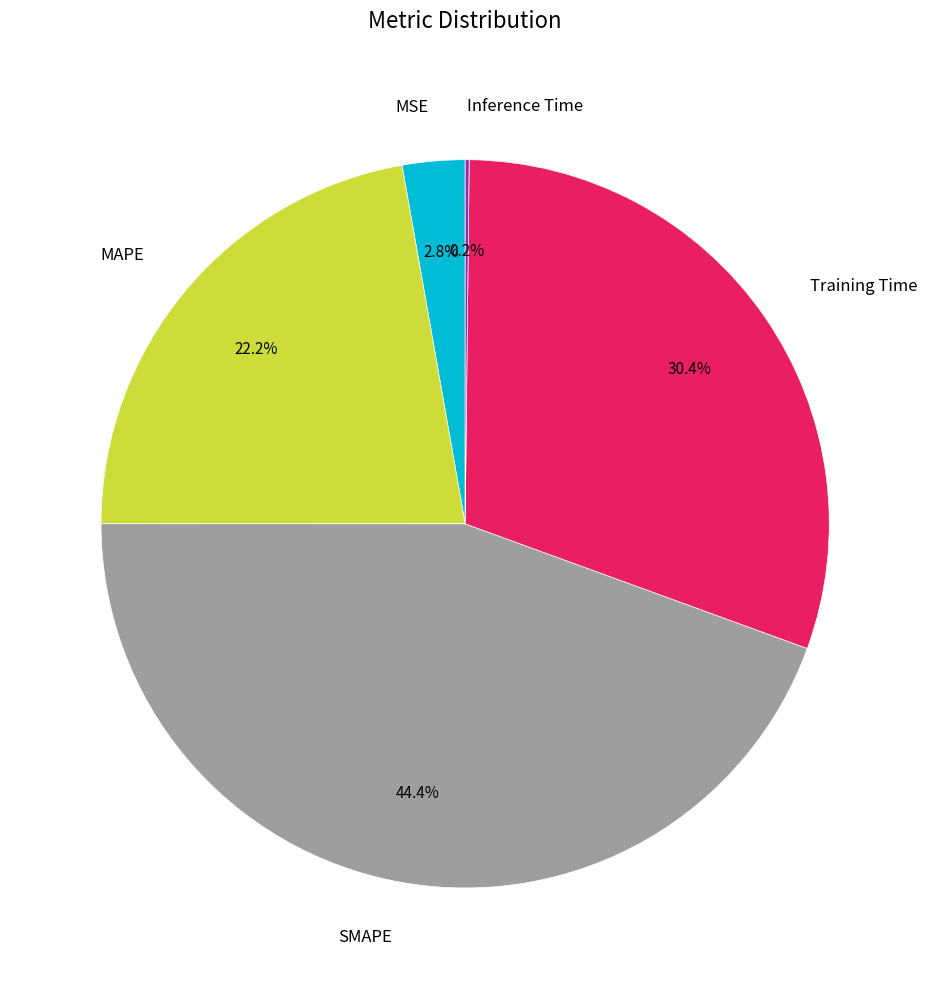

Which category has the biggest portion of the pie?

SMAPE